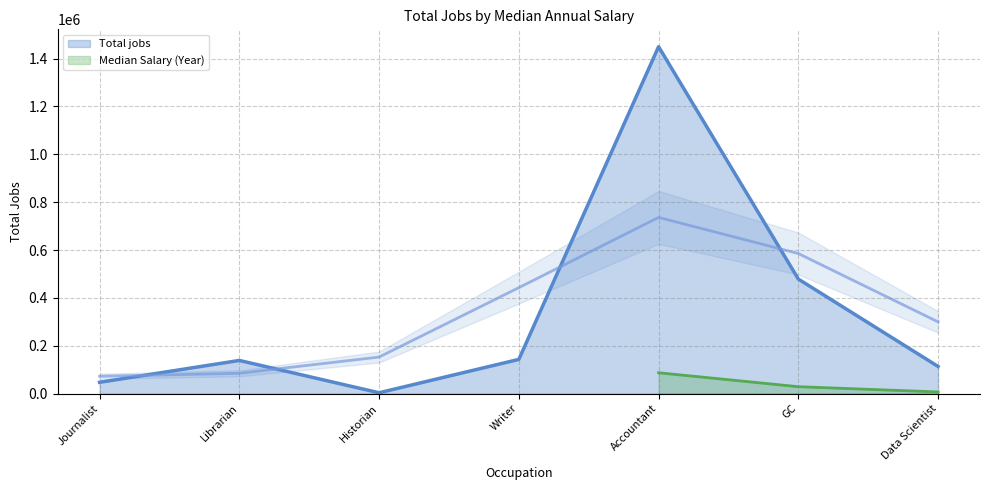

Which category has the highest value in the Total jobs series?

Accountant